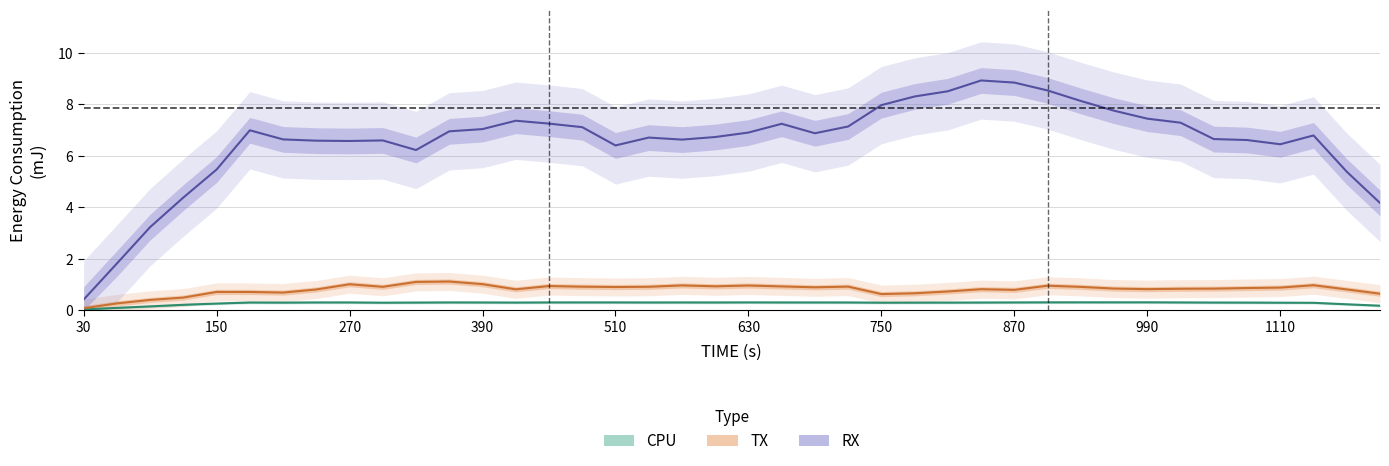

True or false: TX and RX intersect in this chart.

False